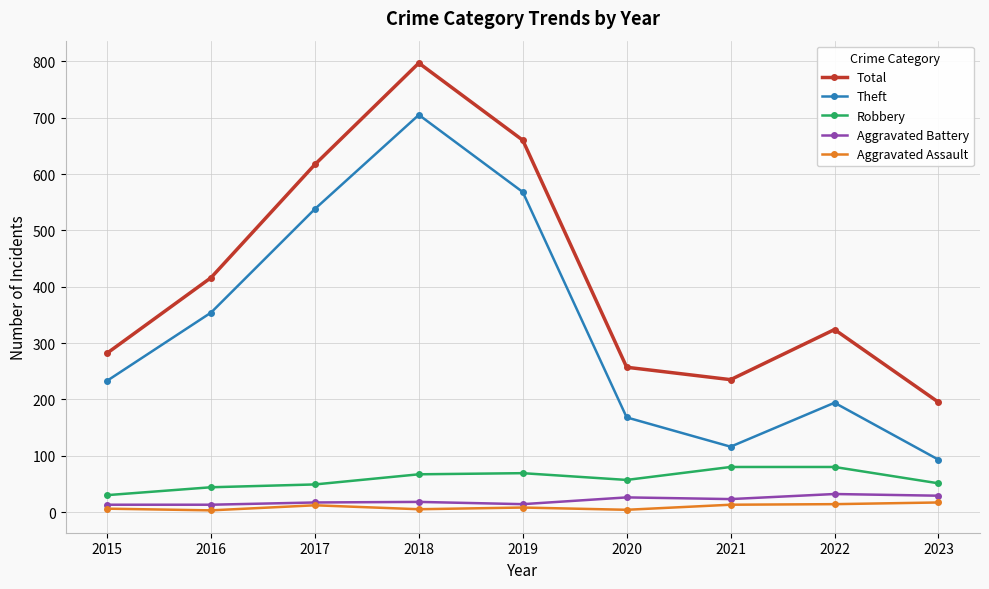

What is the maximum value for Aggravated Battery?

32